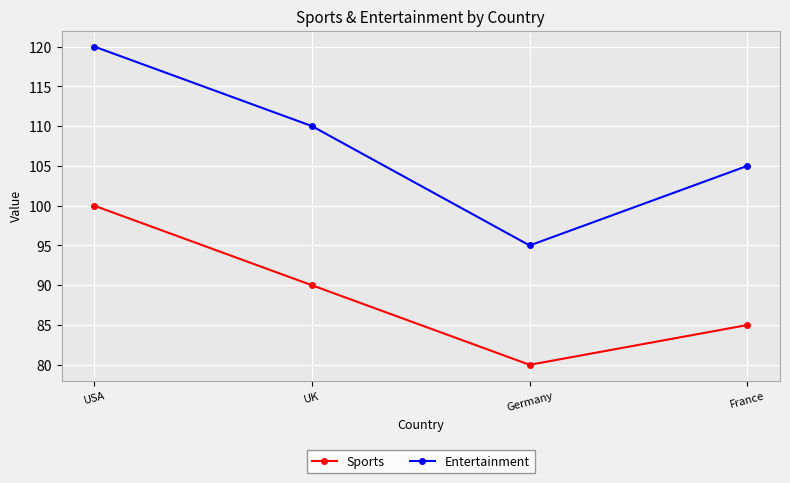

The value of Sports at France is 85. True or false?

True